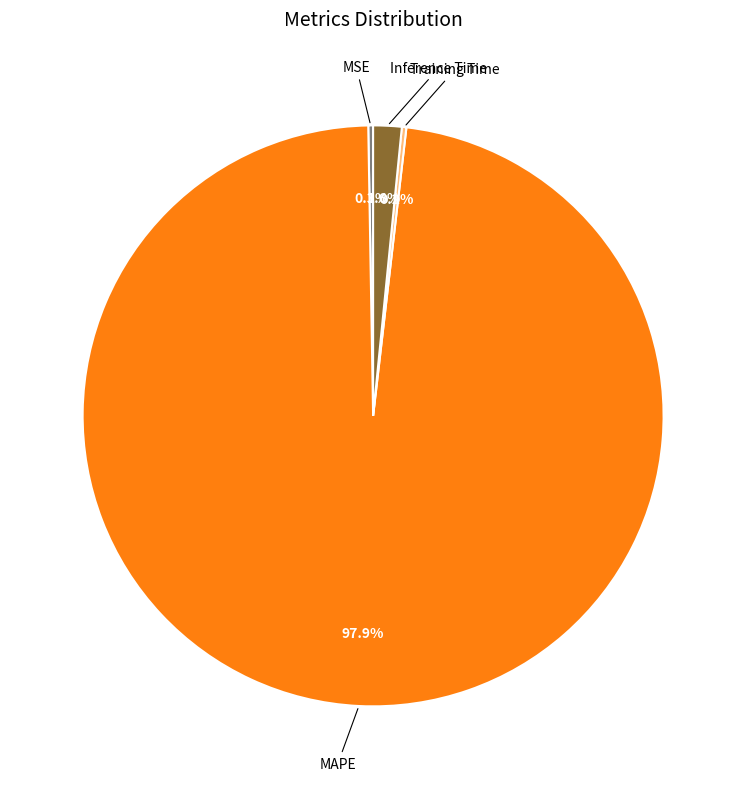

To the nearest percent, what percentage of the pie is MAPE?

98%